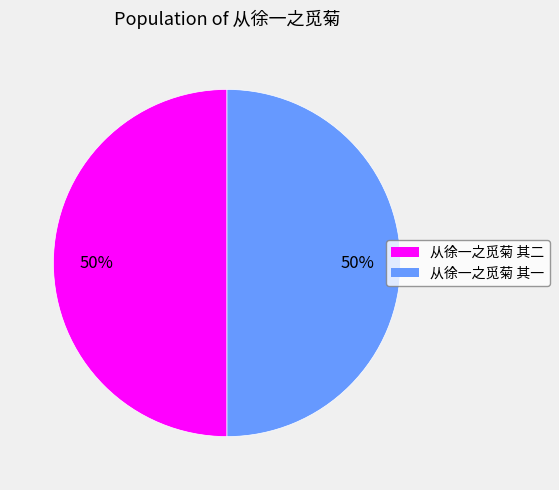

Combined, do 从徐一之觅菊 其二 and 从徐一之觅菊 其一 account for over 50%?

Yes